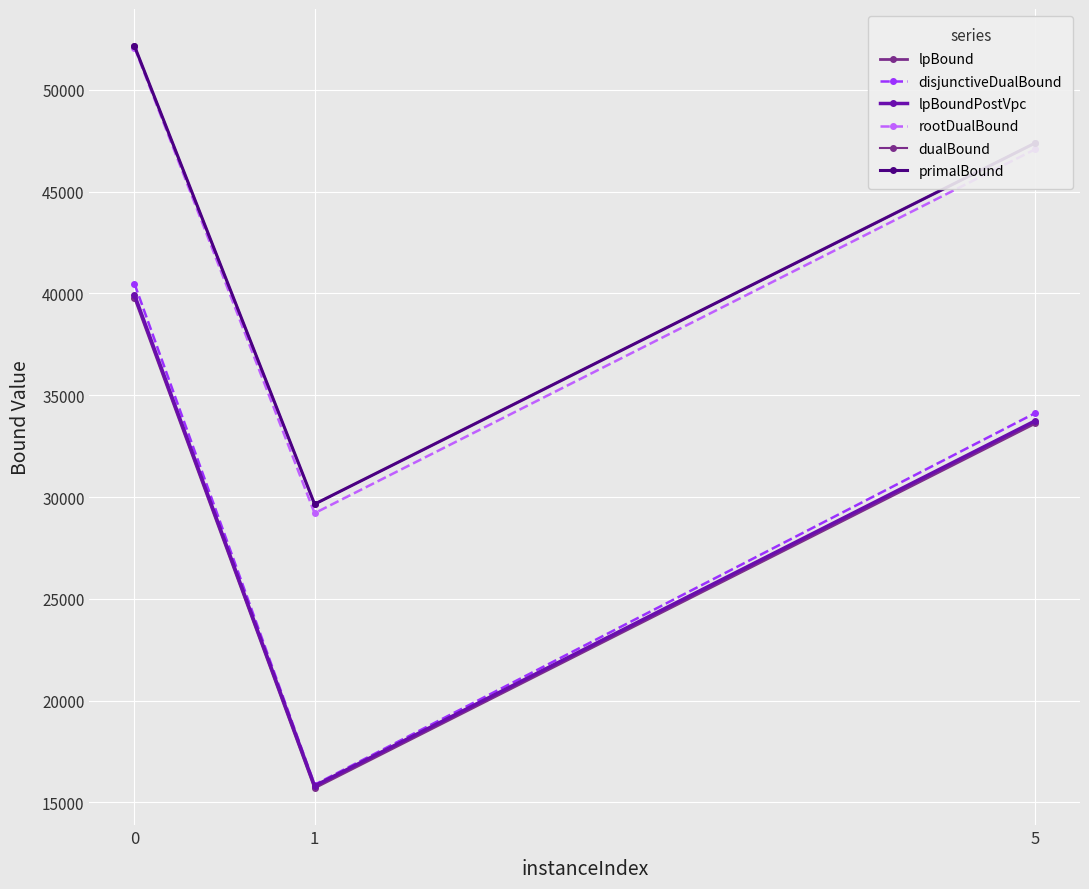

Is it true that disjunctiveDualBound equals 7090.8 at 5?

False